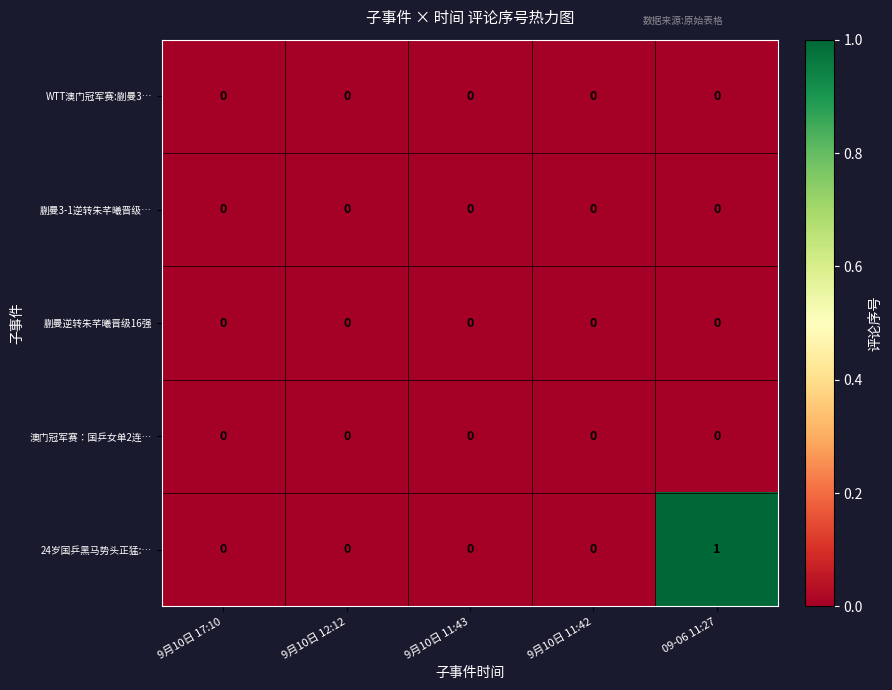

The 蒯曼3-1逆转朱芊曦晋级… series shows 0 at 09-06 11:27. True or false?

True